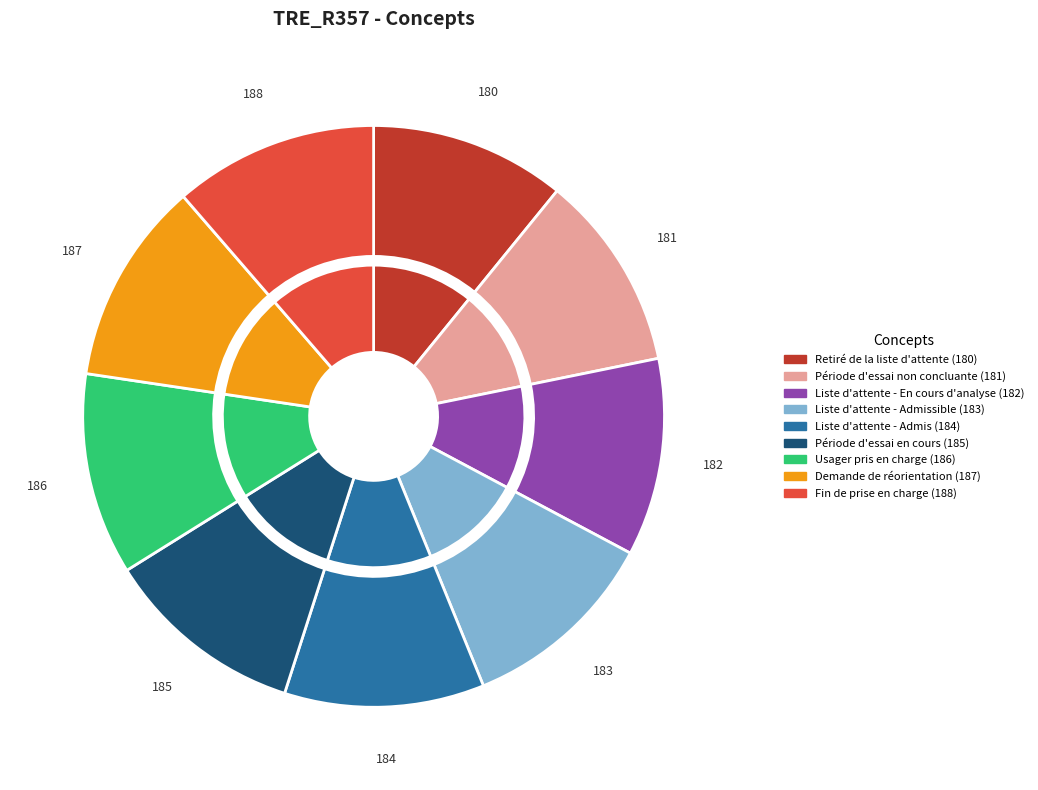

Rank the categories by value from highest to lowest.

Fin de prise en charge (188), Demande de réorientation (187), Usager pris en charge (186), Période d'essai en cours (185), Liste d'attente - Admis (184), Liste d'attente - Admissible (183), Liste d'attente - En cours d'analyse (182), Période d'essai non concluante (181), Retiré de la liste d'attente (180)